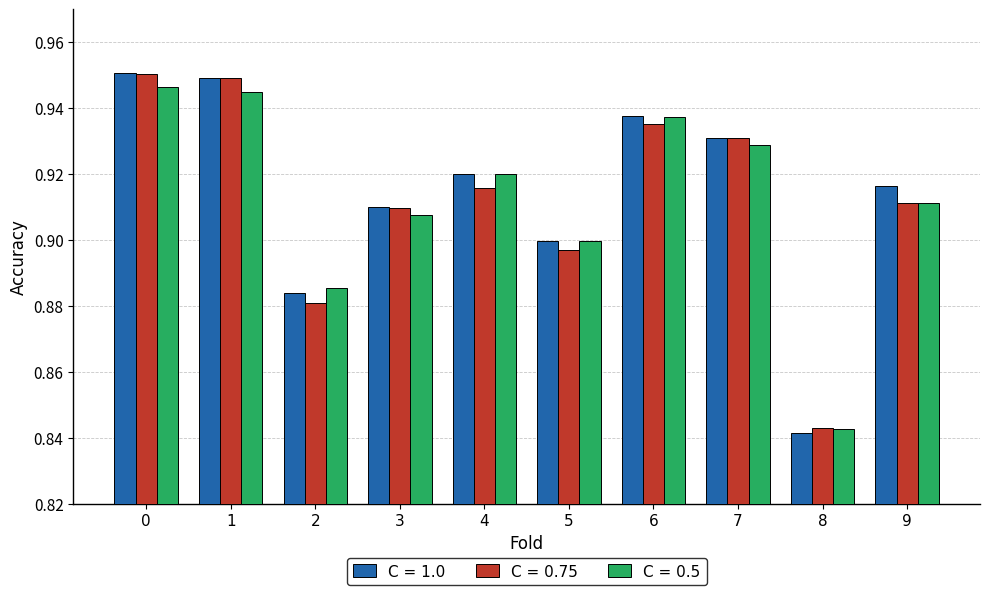

The value of C = 0.5 at 2 is 0.9. True or false?

True